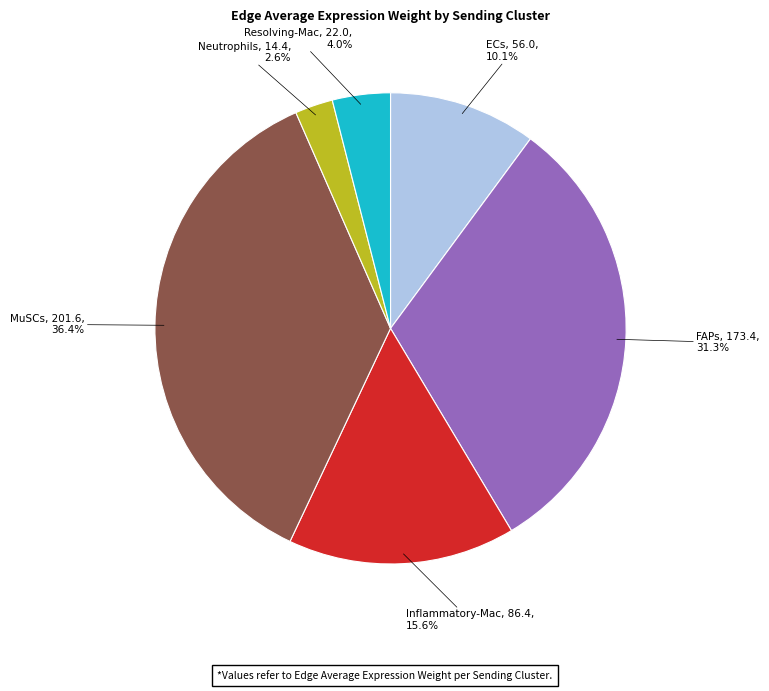

Does any single category account for the majority?

No